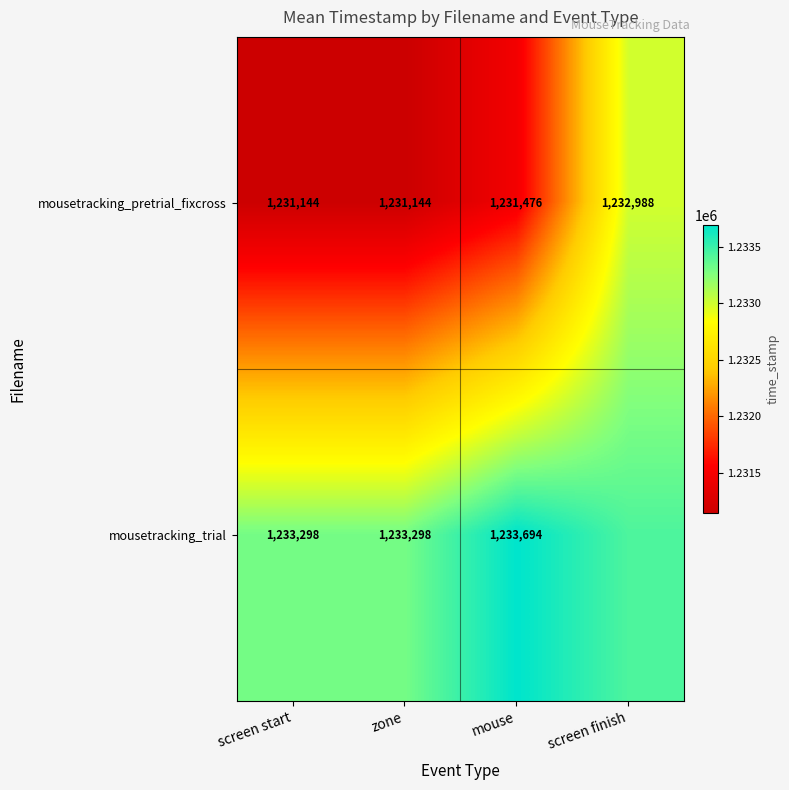

At screen start, list the series in order from smallest to largest.

mousetracking_pretrial_fixcross, mousetracking_trial